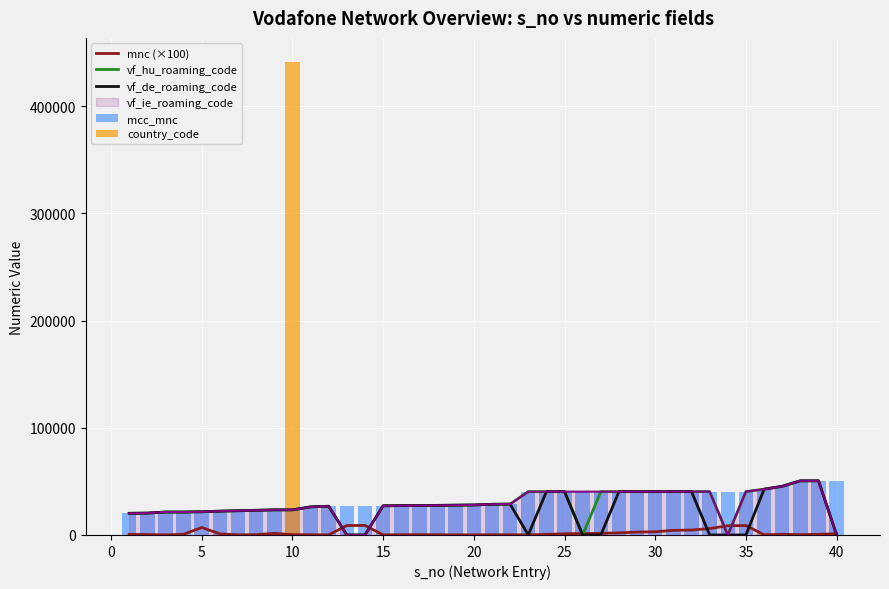

True or false: mcc_mnc has a value of 12346 at 15.

False